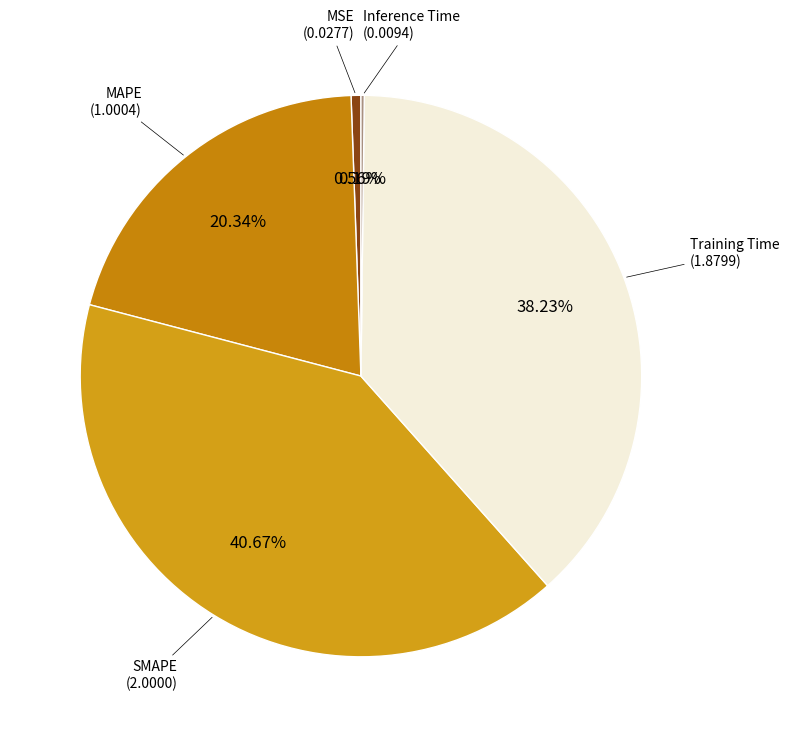

How many slices are in this pie chart?

5